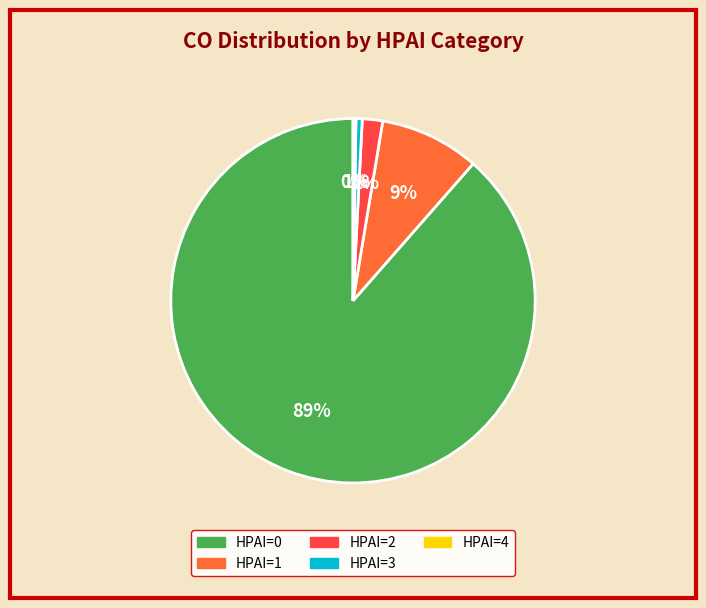

Which slice is the largest?

HPAI=0